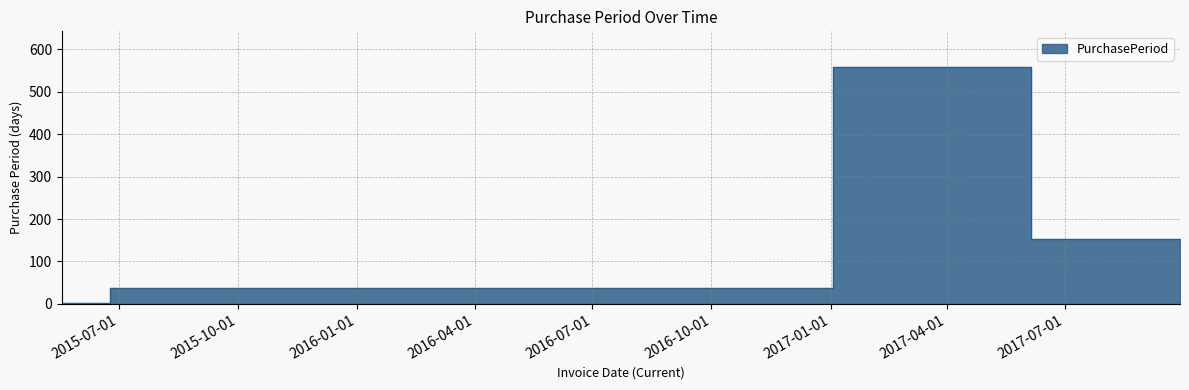

What is the greatest value displayed?

559